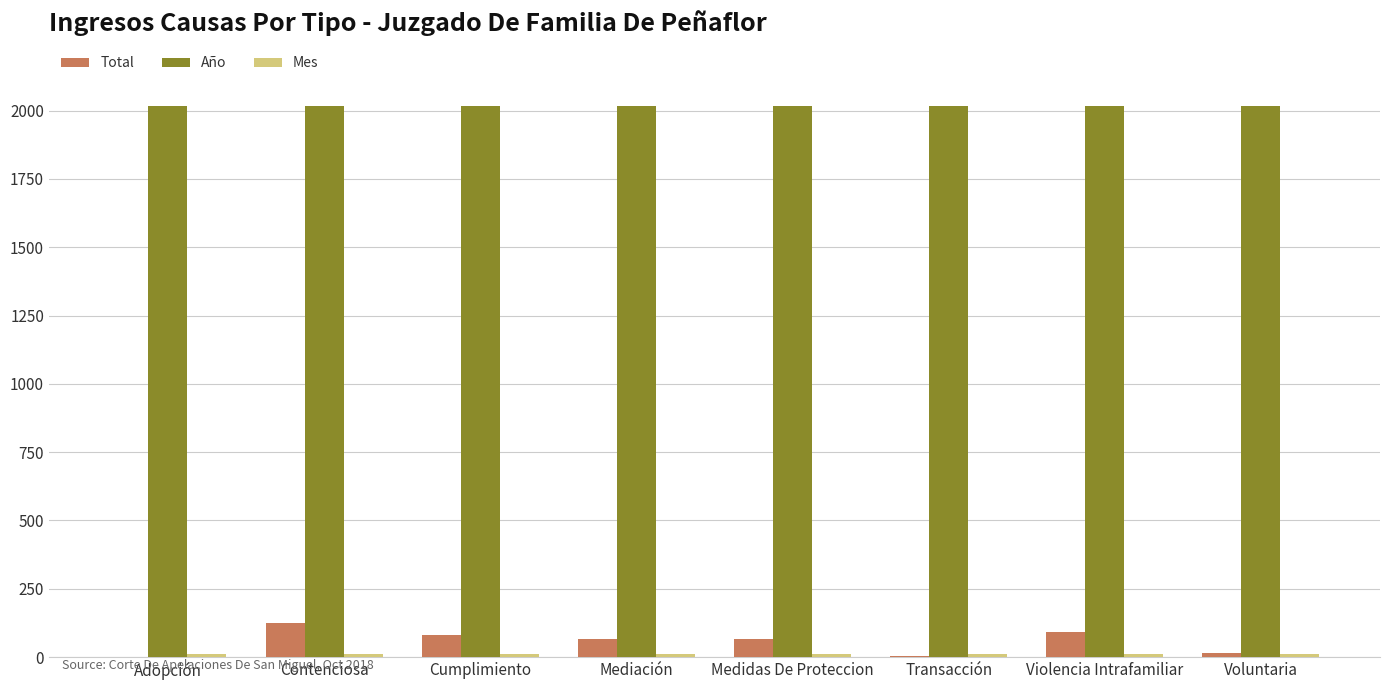

Which series has the largest total across all categories?

Año